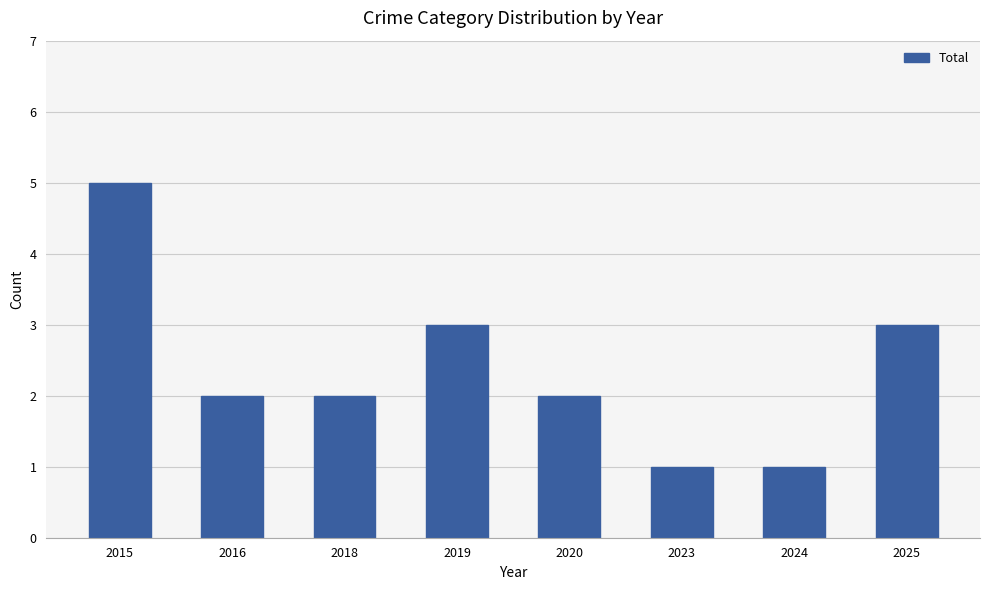

True or false: the data shows 1 at 2023.

True